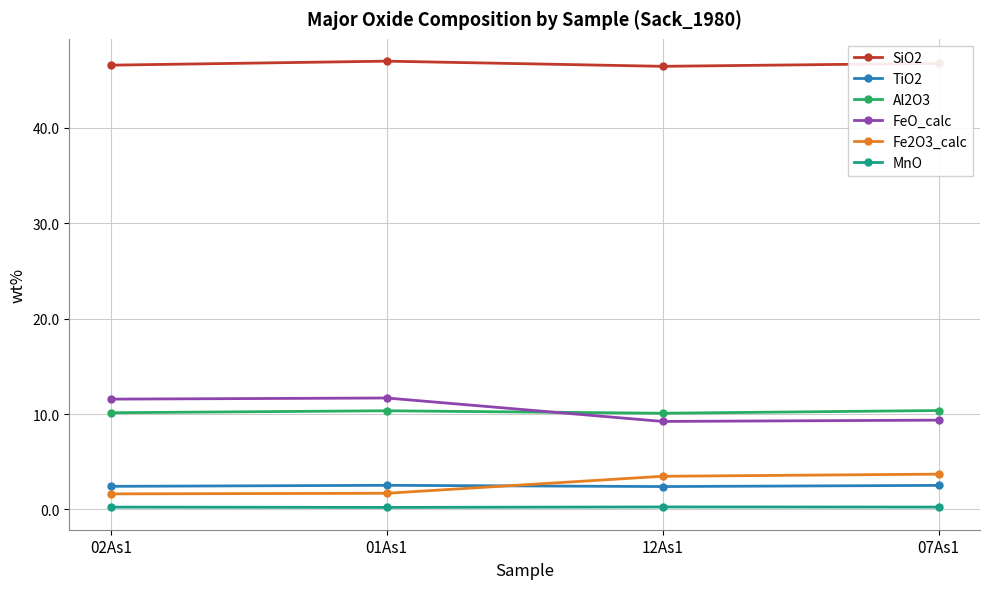

What is the highest value of the Al2O3 series?

10.4